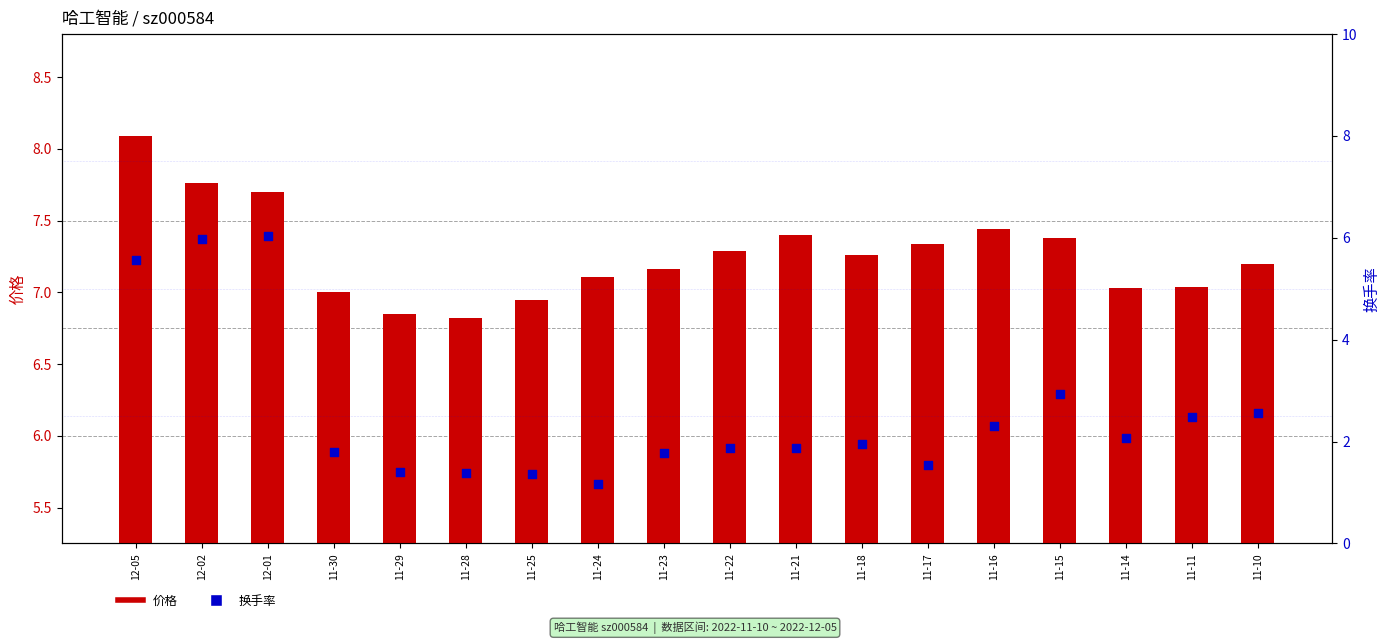

At which category is the sum across all series the highest?

12-02